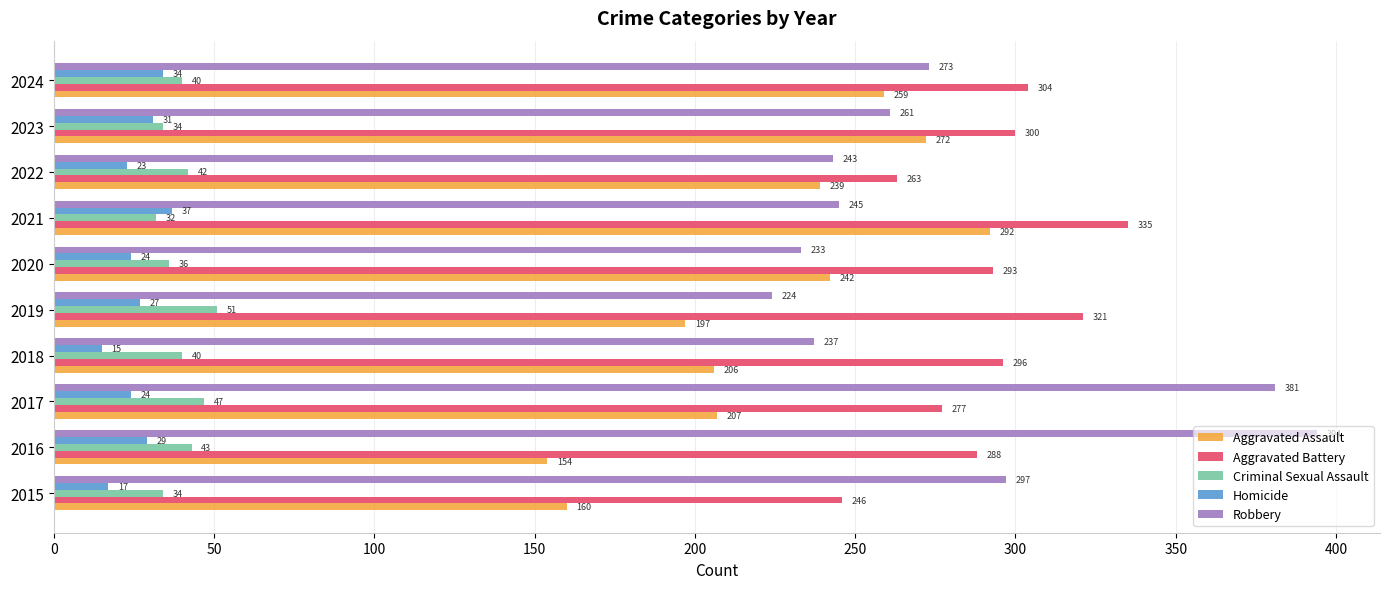

At which label is Homicide closest to 26?

2019